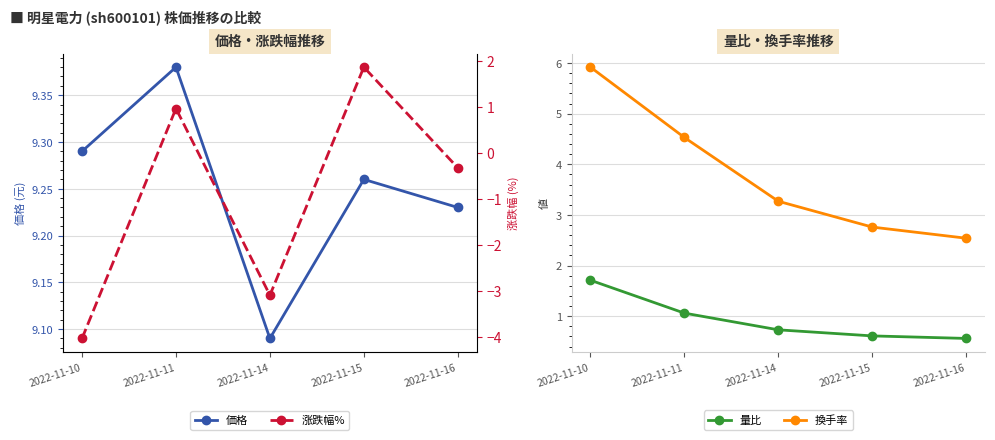

Between 2022-11-11 and 2022-11-16, which series saw the biggest shift?

換手率